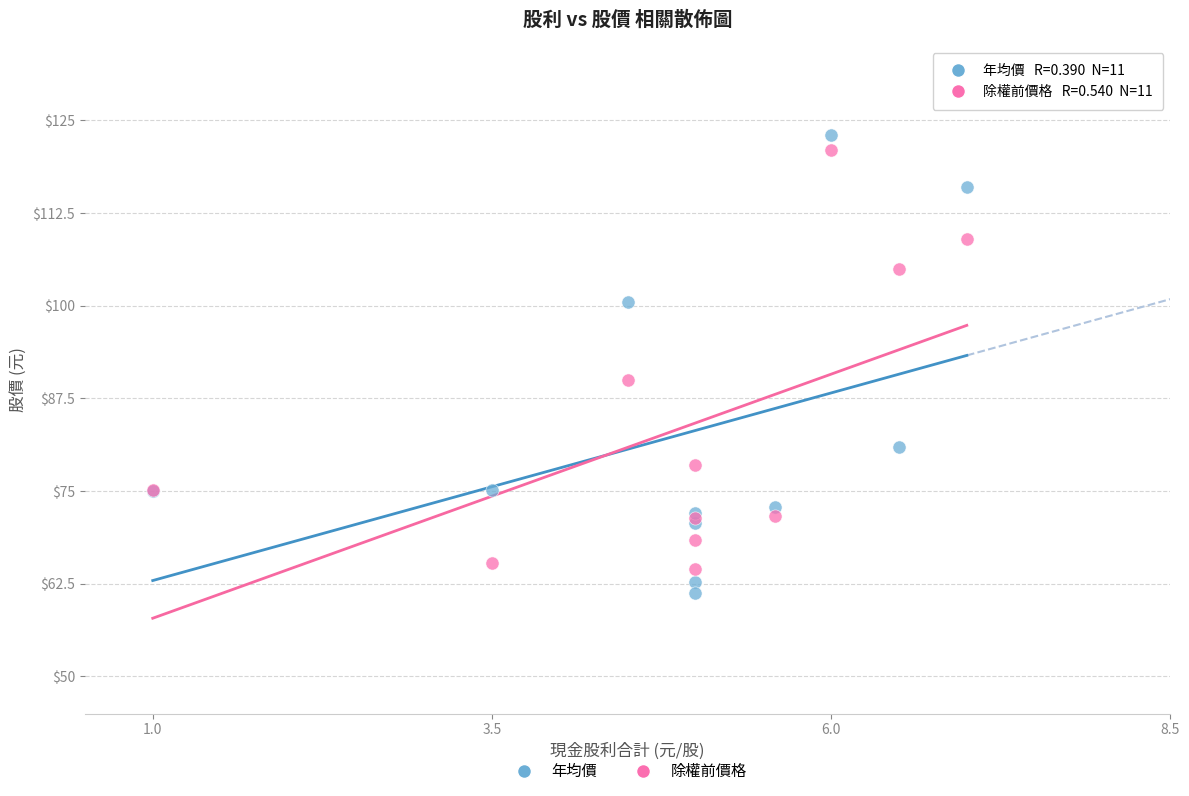

What are all the series names shown in the legend?

年均價, 除權前價格